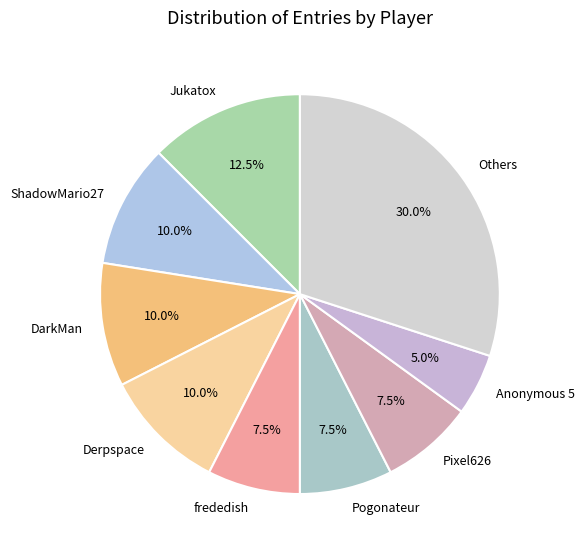

Approximately how many times larger is the value at ShadowMario27 compared to Jukatox?

0.8